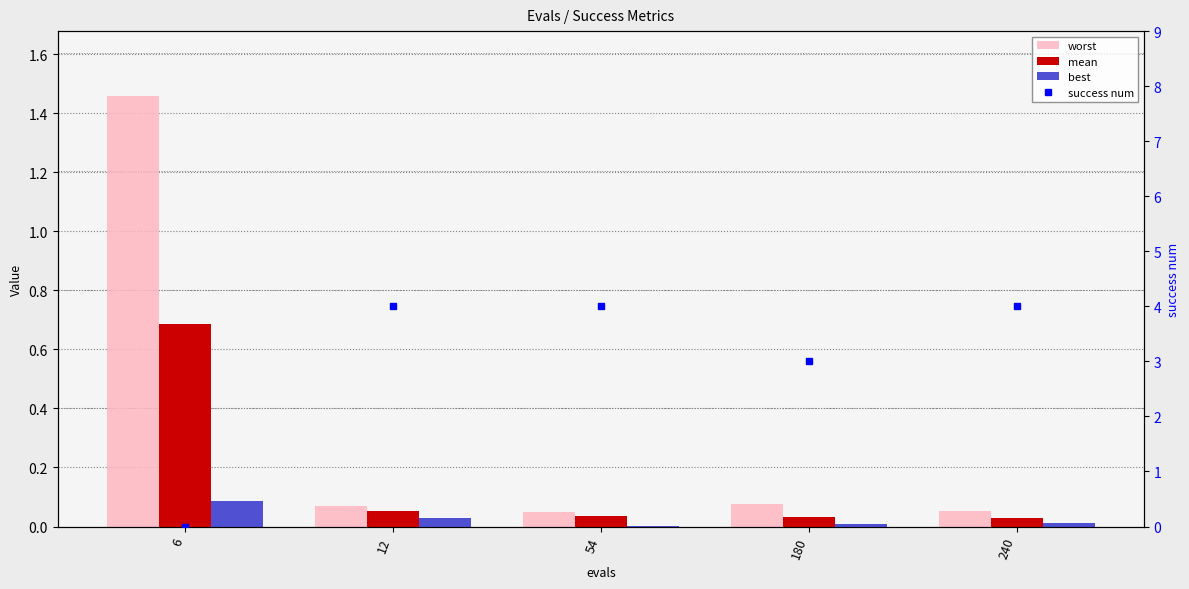

At how many categories does at least one series exceed 0?

5